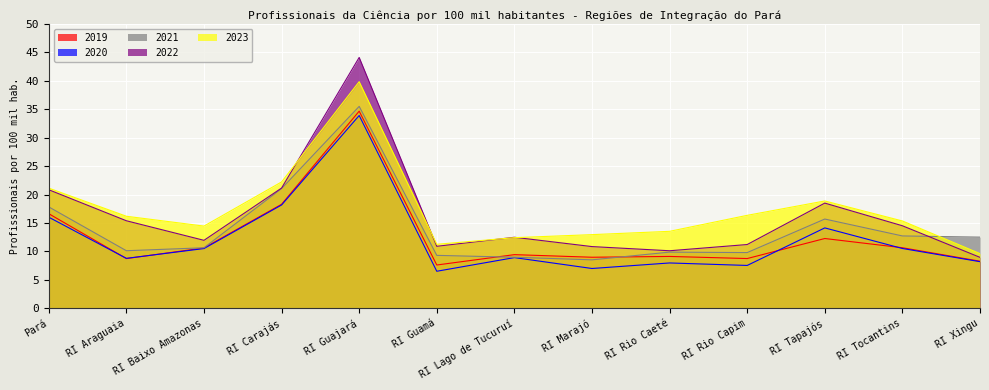

In 2023, how many points are lower than both neighbors (excluding endpoints)?

2